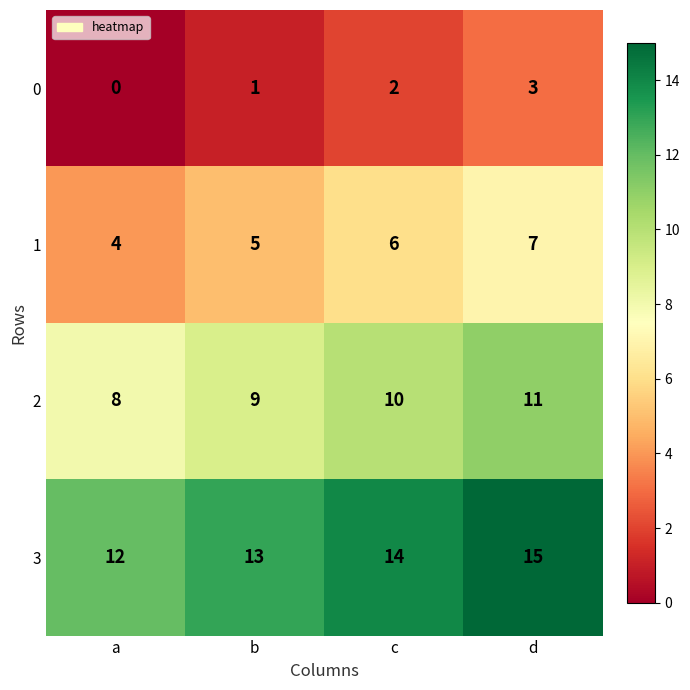

Reading right to left, what are all the values shown in this chart?

0: 3	2	1	0
1: 7	6	5	4
2: 11	10	9	8
3: 15	14	13	12